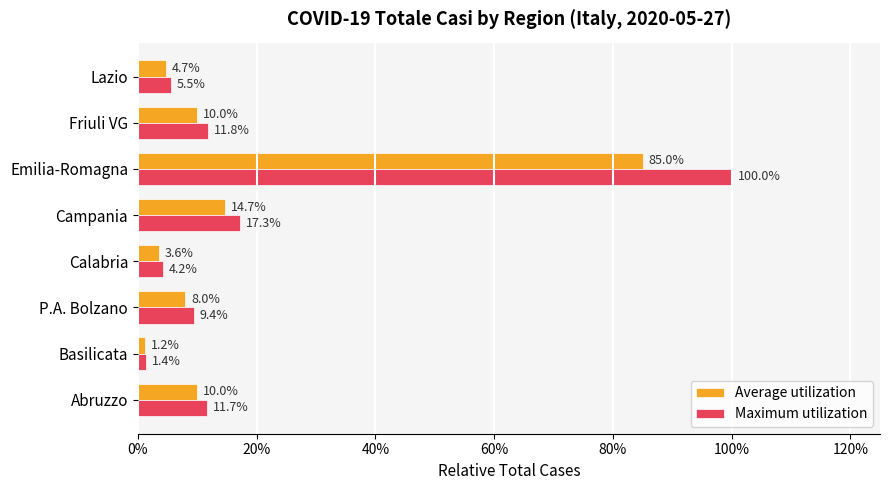

Which series has the largest total across all categories?

Maximum utilization